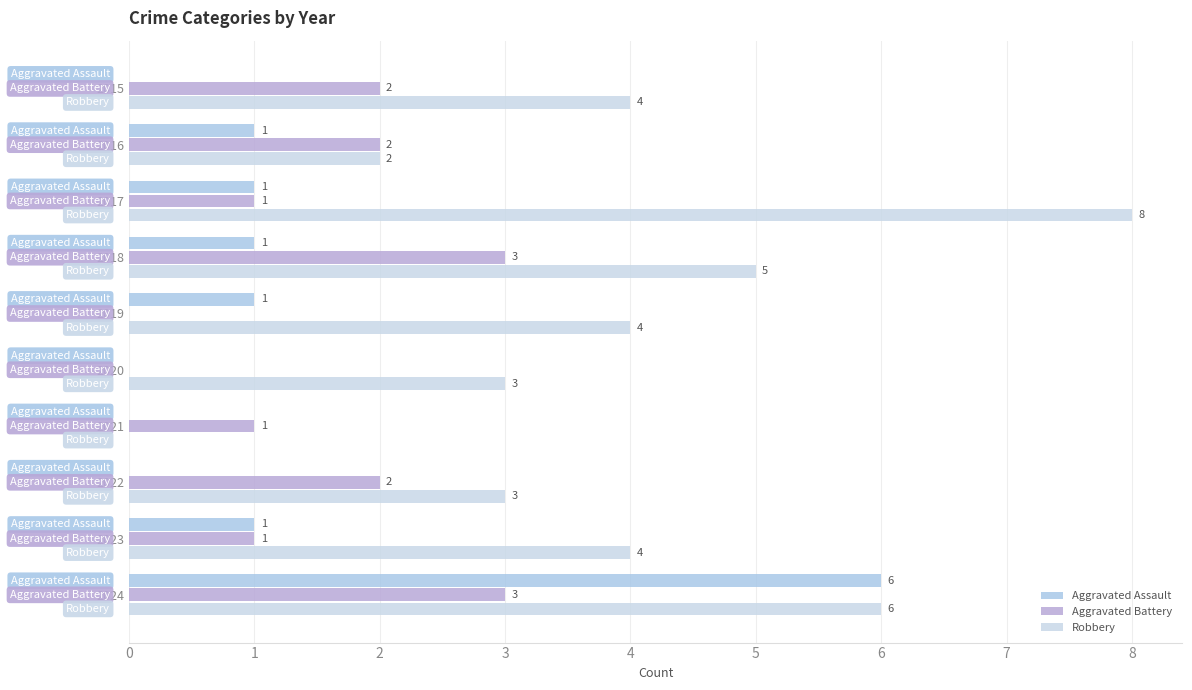

How many distinct data groups are displayed?

3